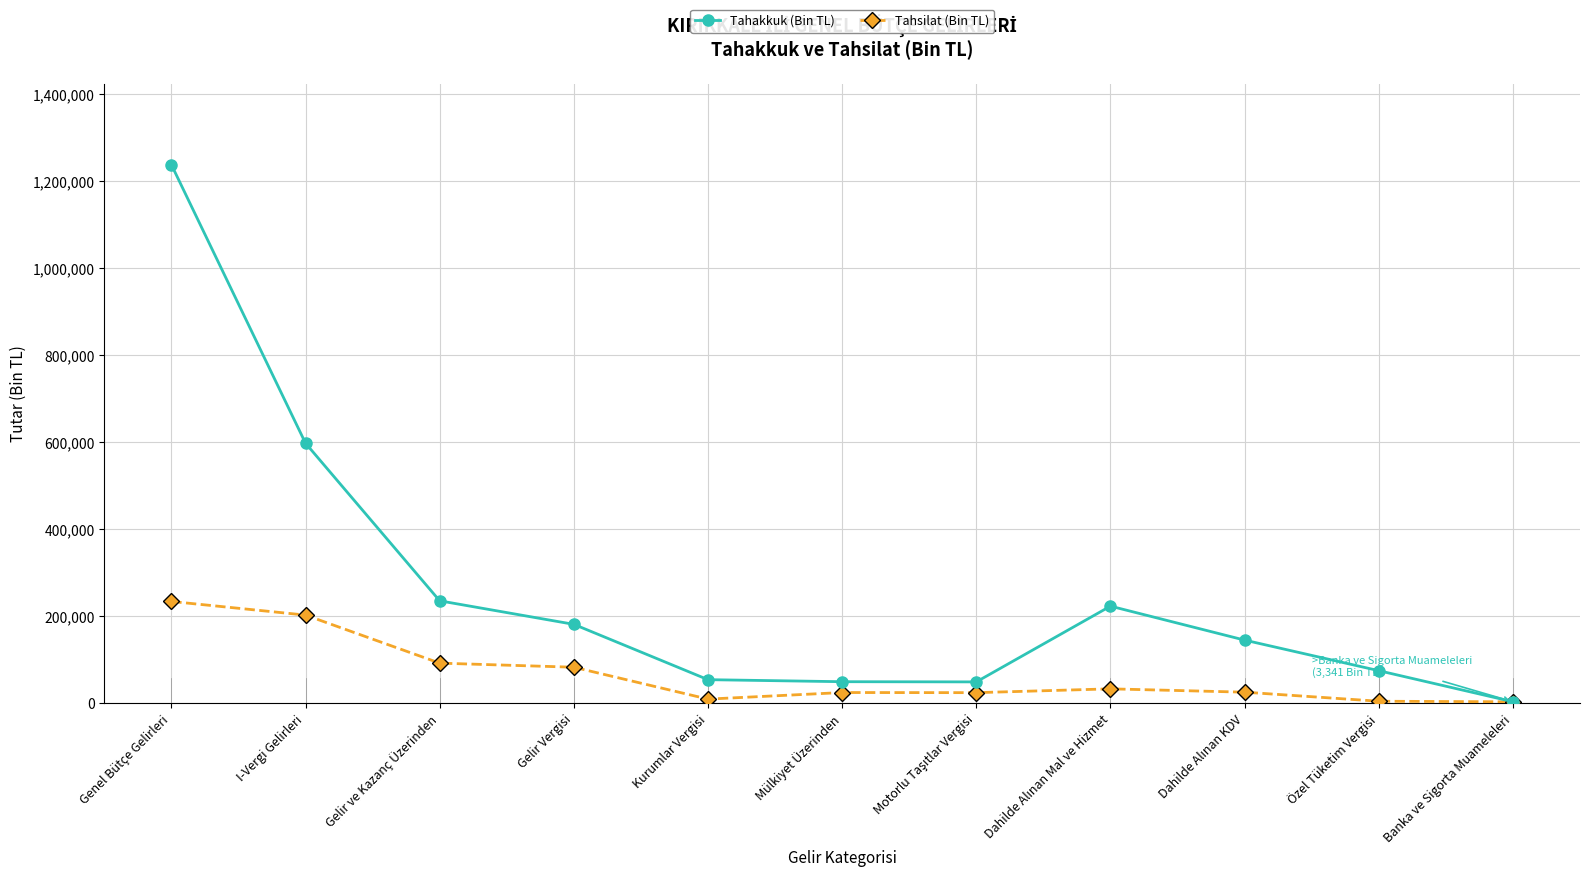

True or false: Tahsilat (Bin TL) has more than 0 points higher than both neighbors.

True